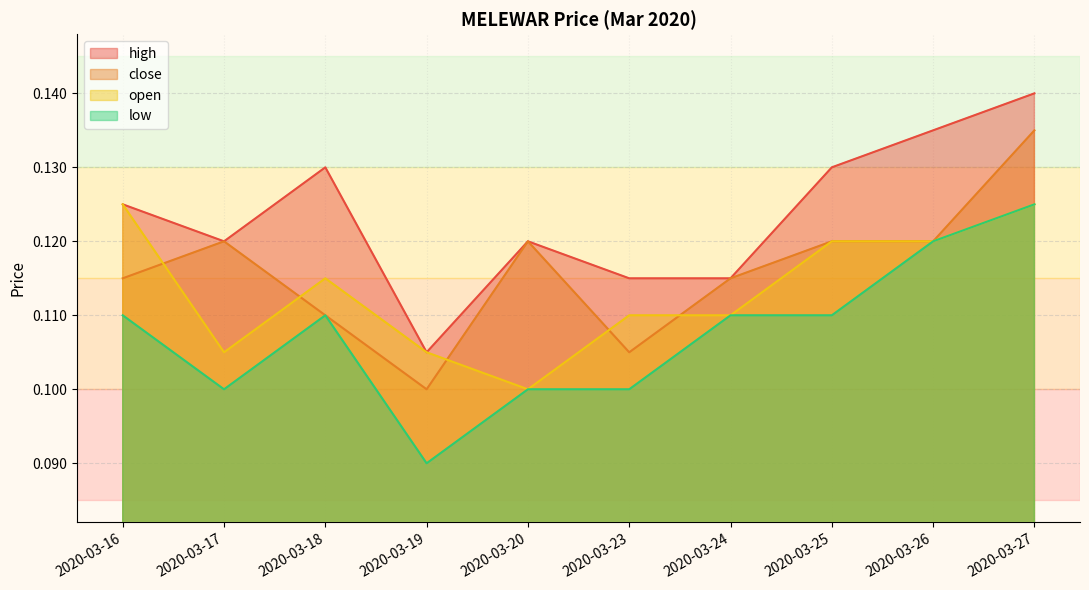

Reading left to right, extract all data points from this chart.

high: 0.1	0.1	0.1	0.1	0.1	0.1	0.1	0.1	0.1	0.1
close: 0.1	0.1	0.1	0.1	0.1	0.1	0.1	0.1	0.1	0.1
open: 0.1	0.1	0.1	0.1	0.1	0.1	0.1	0.1	0.1	0.1
low: 0.1	0.1	0.1	0.1	0.1	0.1	0.1	0.1	0.1	0.1